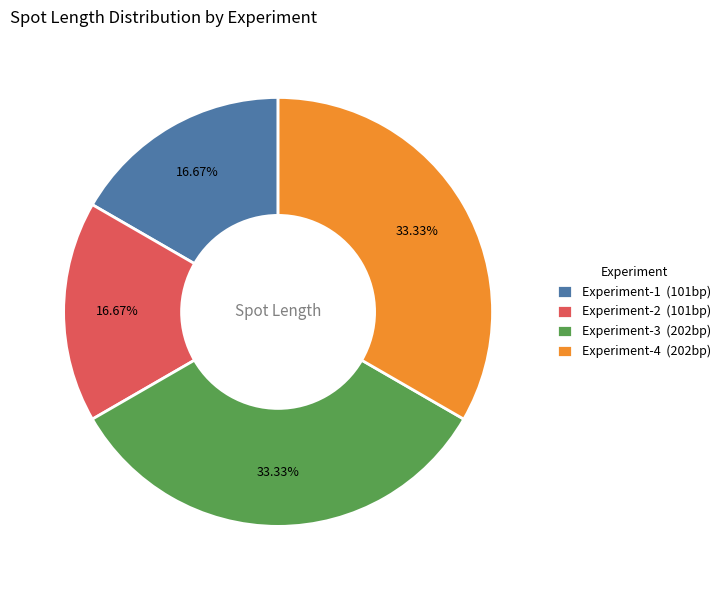

What is the ratio of the value at Experiment-2 (101bp) to the value at Experiment-4 (202bp)?

0.5